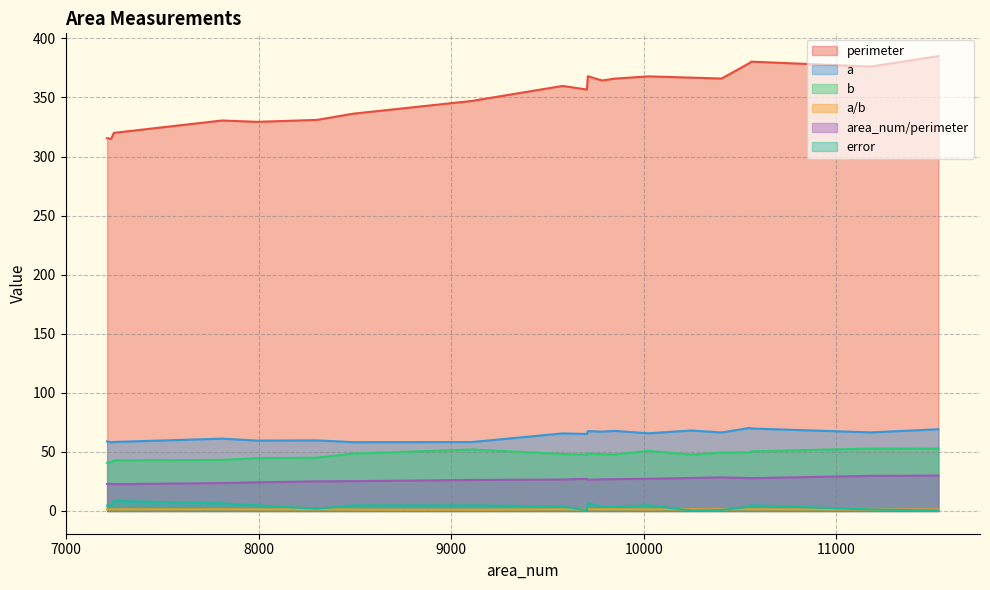

The value of area_num/perimeter at 7991 is 16.4. True or false?

False